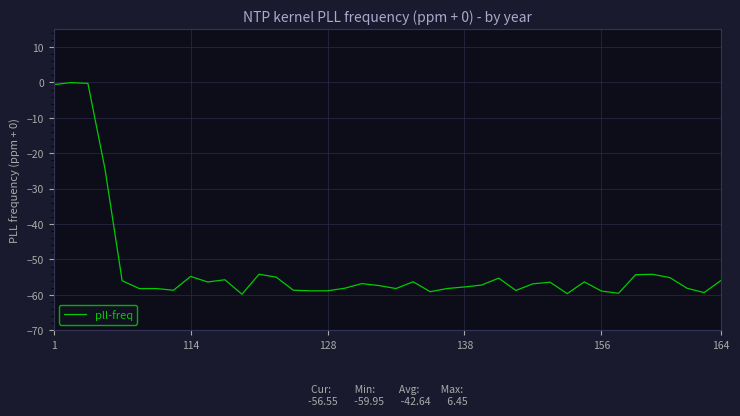

True or false: the data has more than 0 interior local peaks.

True